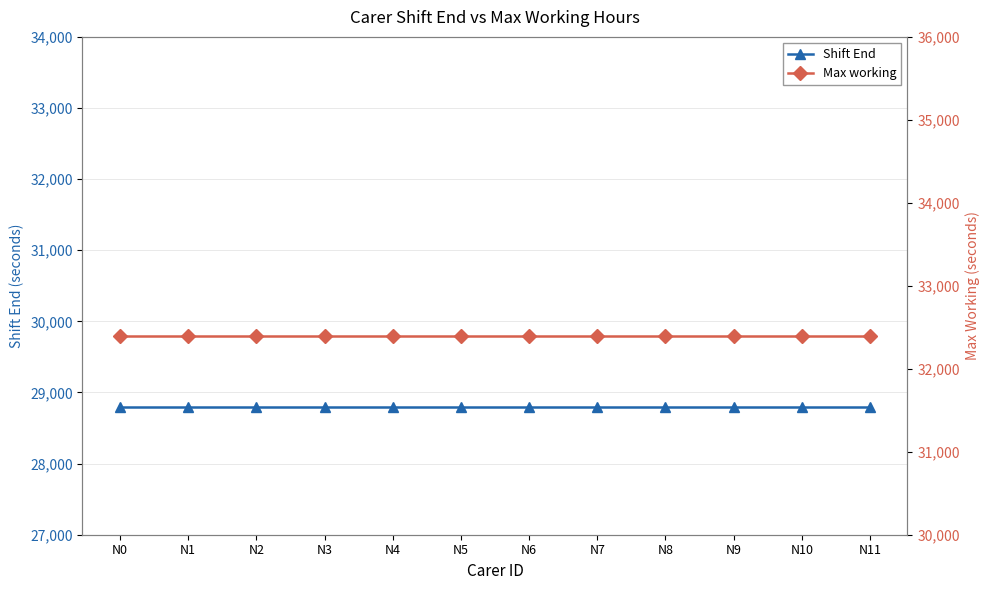

List the series in order of their peak value, highest first.

Max working, Shift End